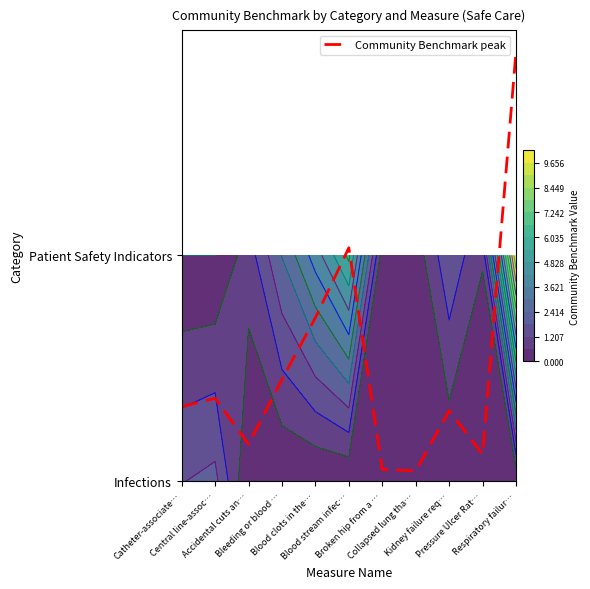

List the labels in order of value, smallest first.

Collapsed lung tha…, Broken hip from a …, Pressure Ulcer Rat…, Accidental cuts an…, Kidney failure req…, Catheter-associate…, Central line-assoc…, Bleeding or blood …, Blood clots in the…, Blood stream infec…, Respiratory failur…